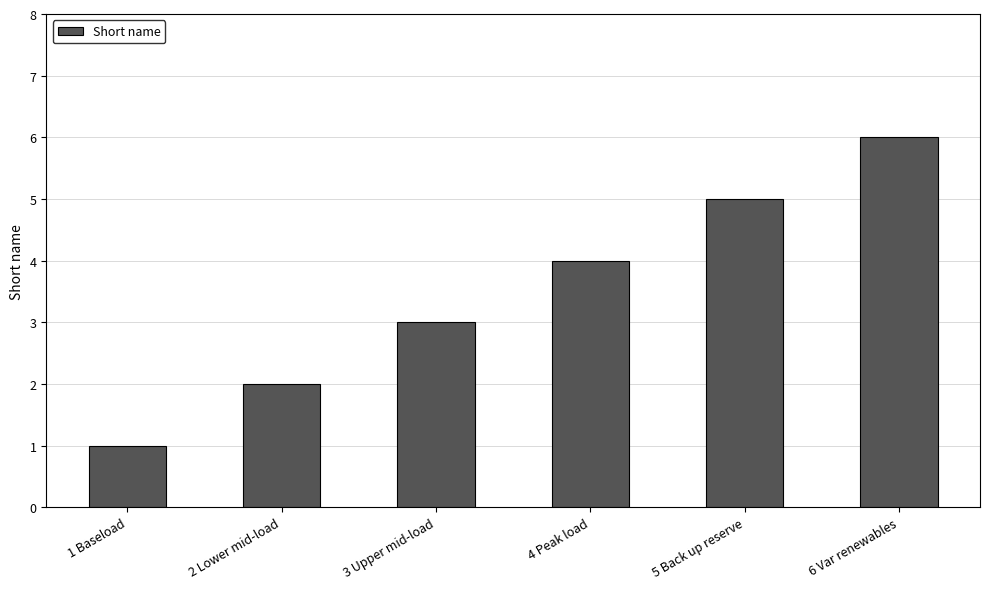

What is the difference between the maximum and minimum values?

5